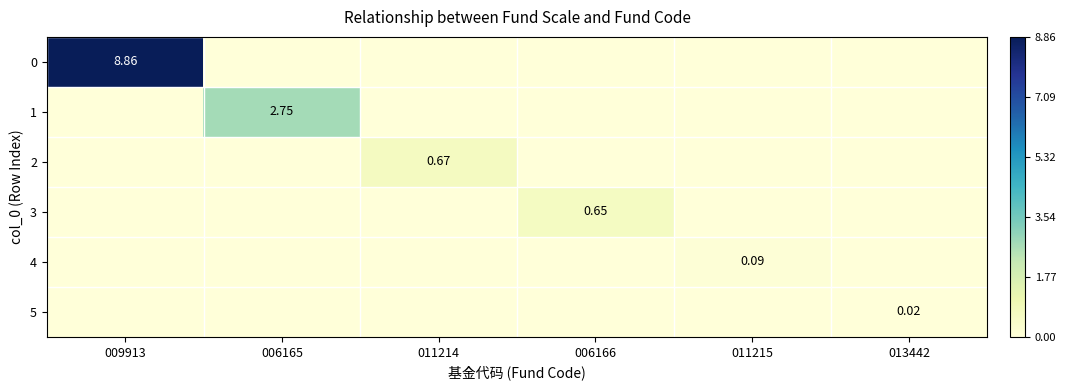

What is the sum of all 0 values?

8.9